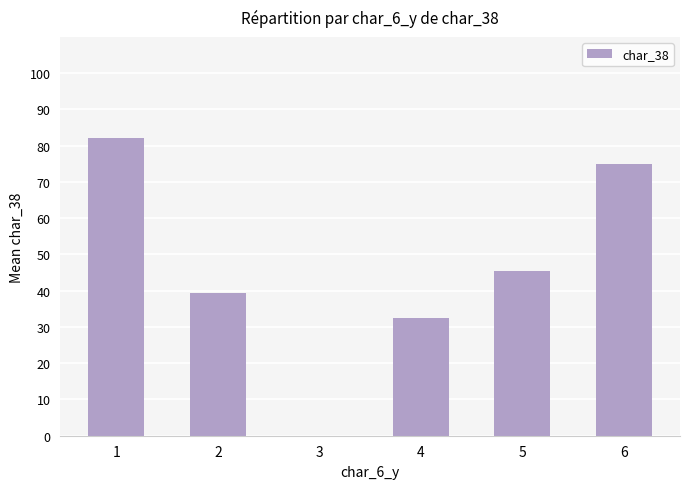

Where does the data first go above 45?

1